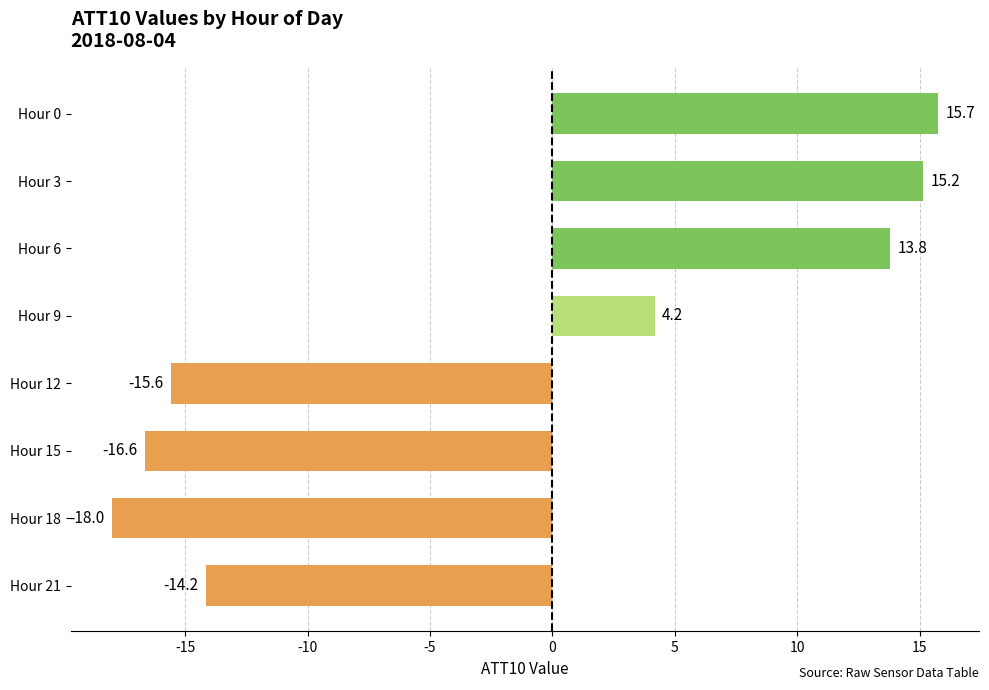

What is the difference between the maximum and minimum values?

33.7